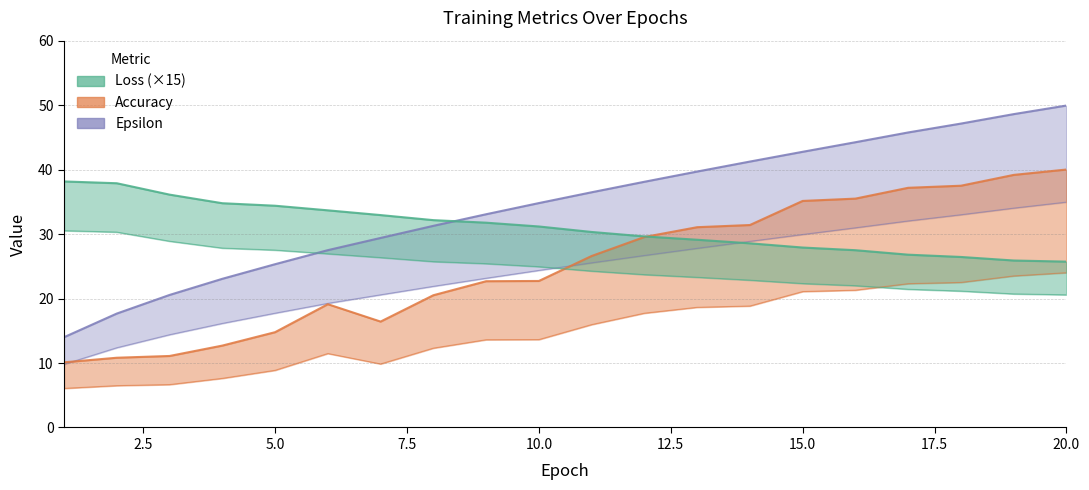

Rank the series by their maximum value, from highest to lowest.

Epsilon, Accuracy, Loss